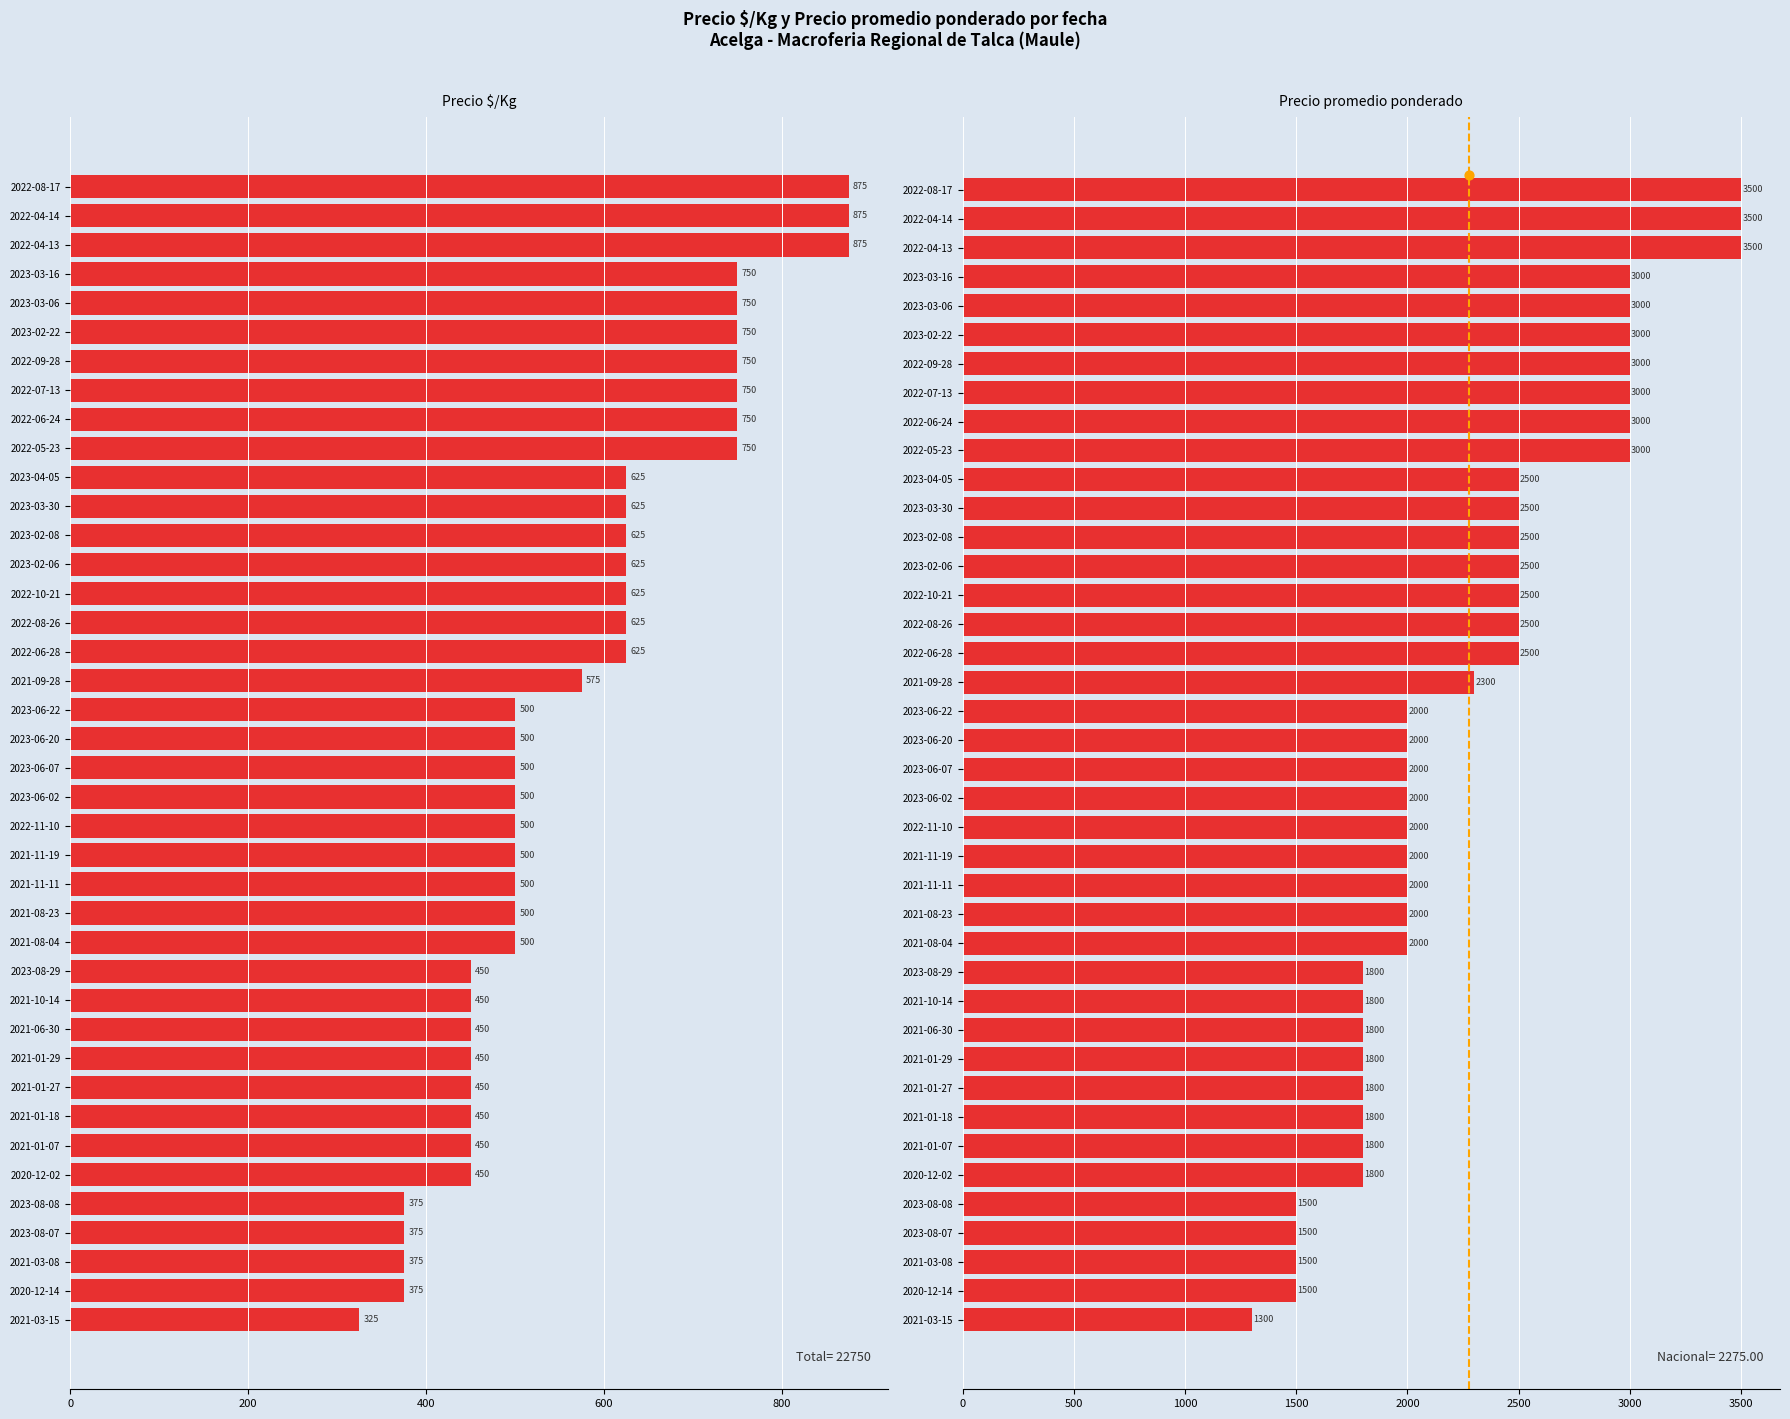

Which series contains the highest Y value?

Precio promedio ponderado